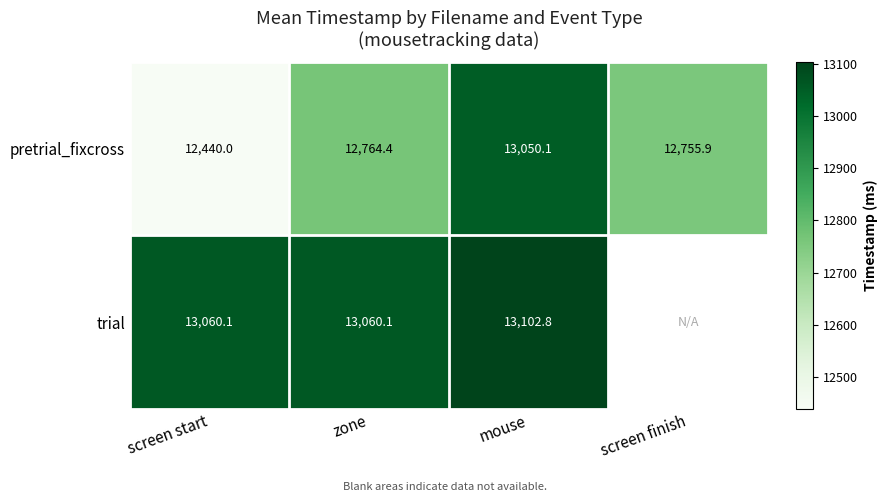

Which series changed the most between screen start and zone?

pretrial_fixcross